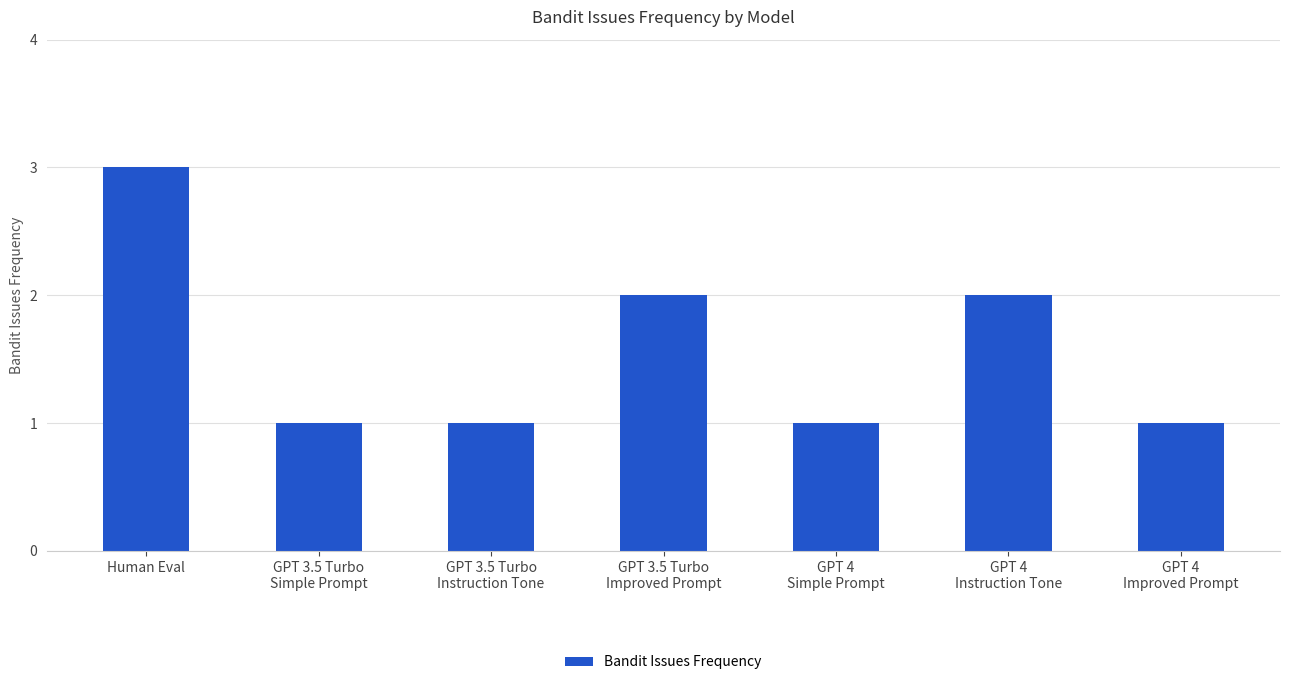

What is the smallest value displayed?

1